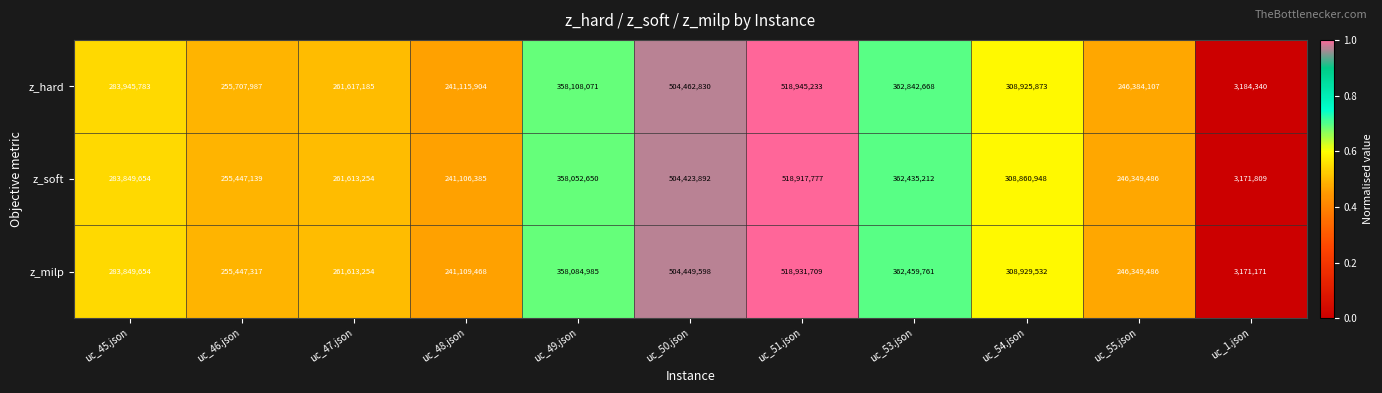

Rank the series by their maximum value, from highest to lowest.

z_hard, z_milp, z_soft